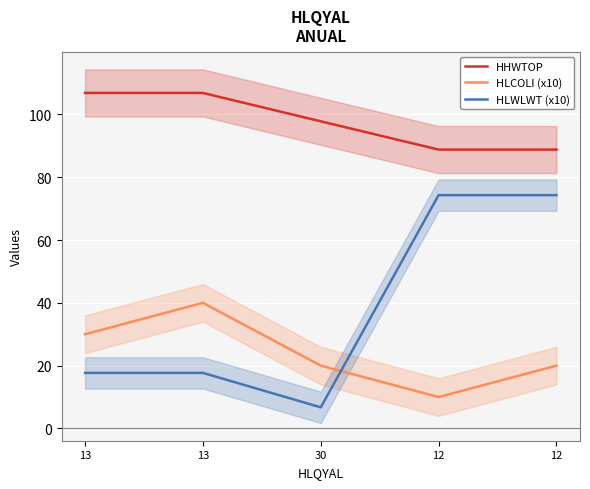

Reading left to right, what are all the values shown in this chart?

HHWTOP: 13=106.8	13=106.8	30=97.8	12=88.8	12=88.8
HLCOLI (x10): 13=30.0	13=40.0	30=20.0	12=10.0	12=20.0
HLWLWT (x10): 13=17.7	13=17.7	30=6.7	12=74.3	12=74.3